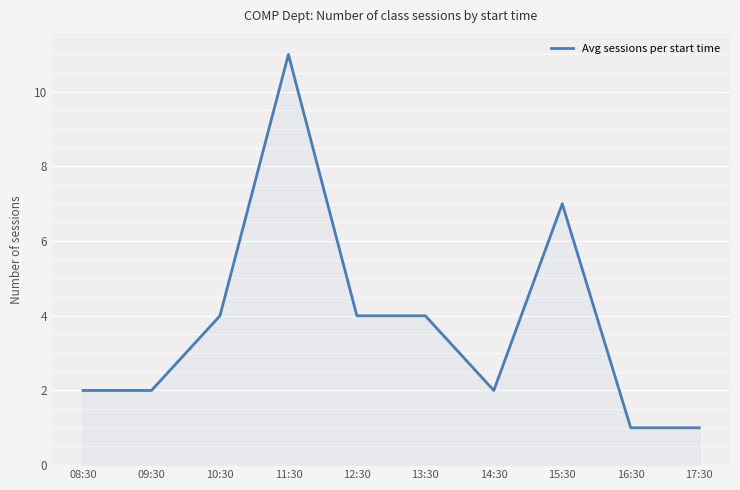

Between 10:30 and 09:30, which is larger?

10:30